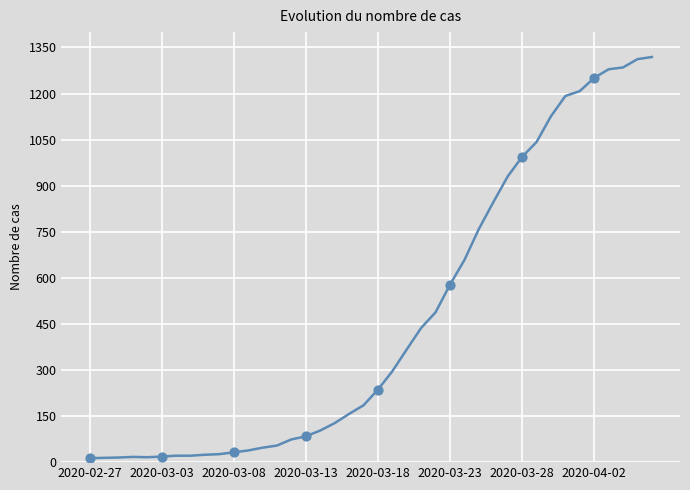

What is the maximum value shown in the chart?

1319